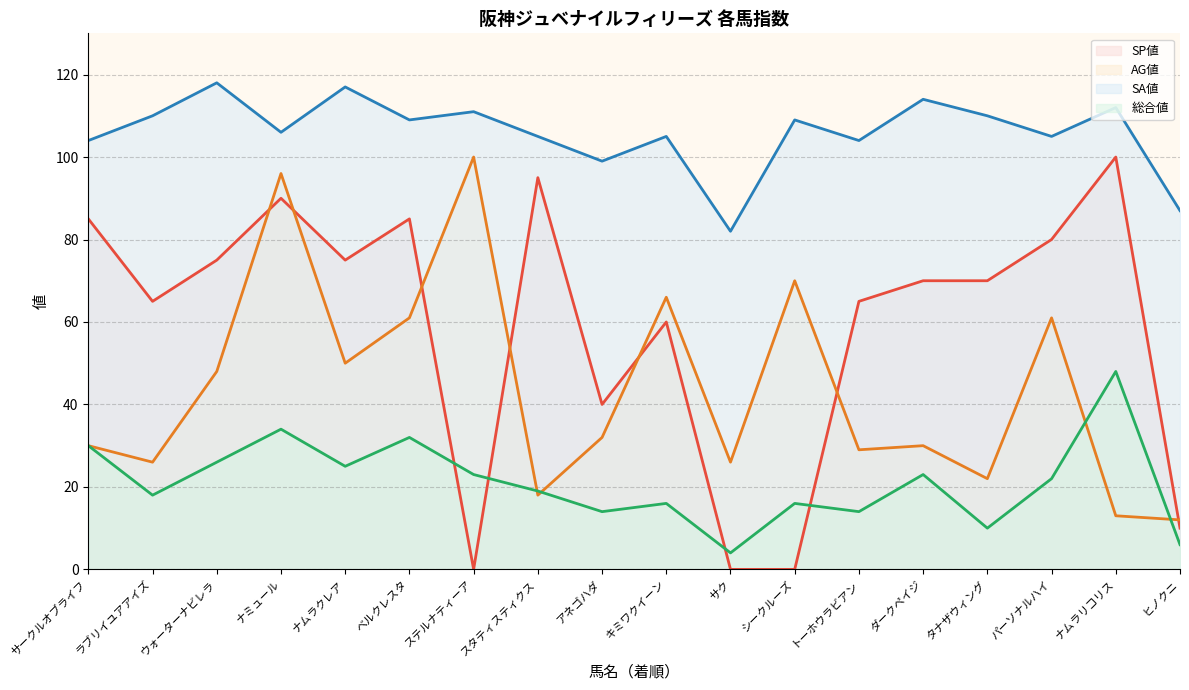

What position from the right is ナムラクレア?

14